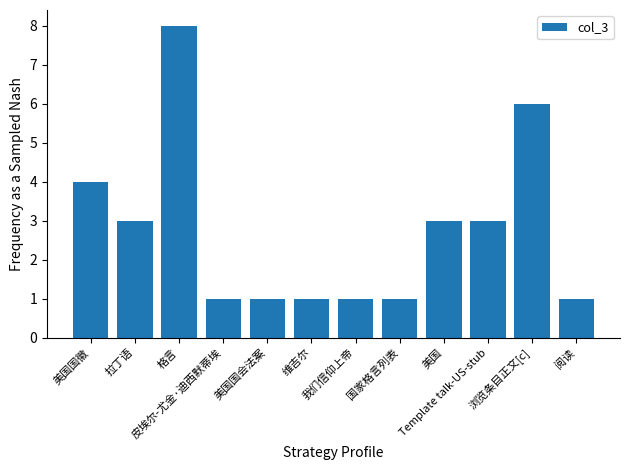

Between 美国国会法案 and Template talk-US-stub, which is larger?

Template talk-US-stub